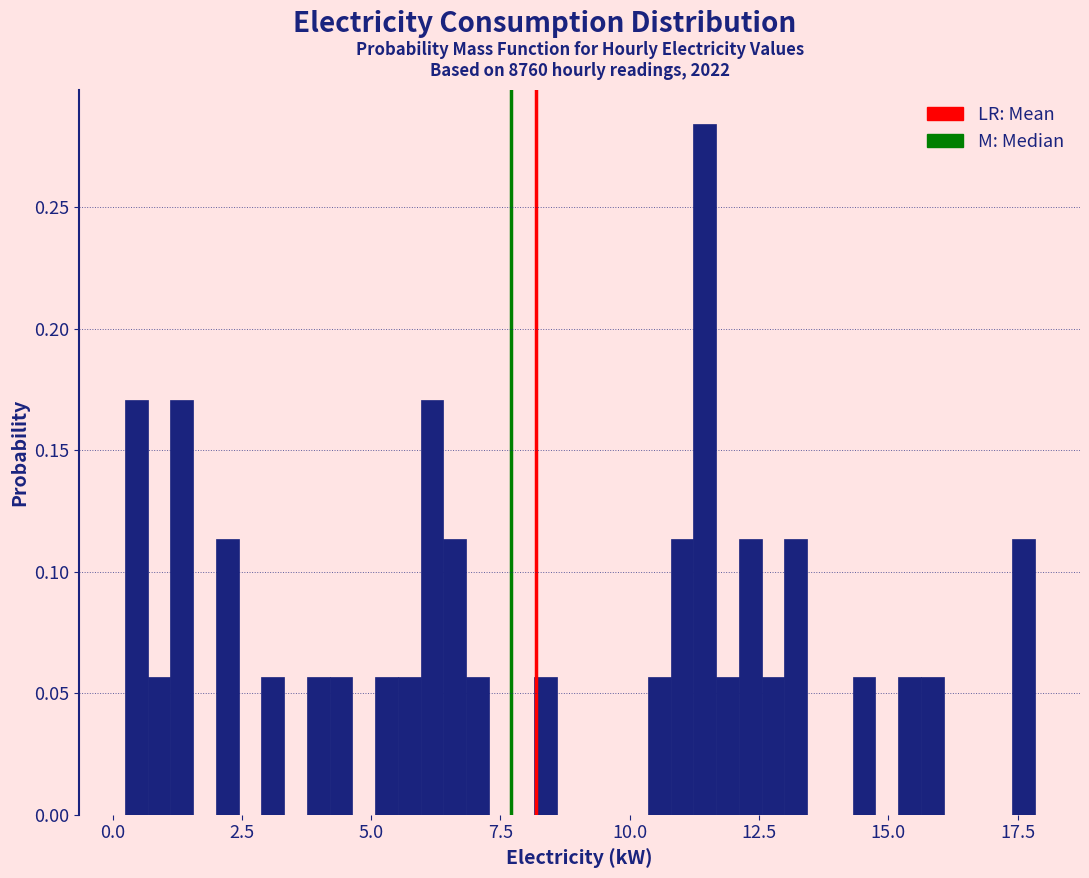

Around what value on the x-axis is the tallest bar? Give the approximate position of its centre, as read against the axis.

11.5